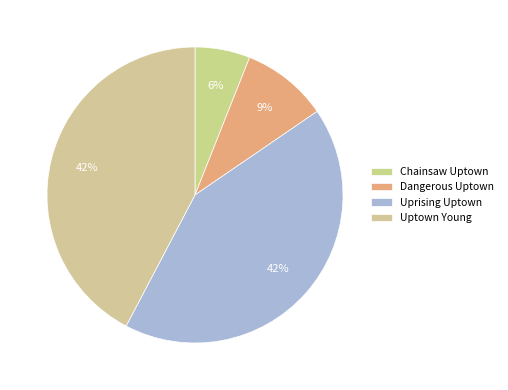

How many segments does this pie chart have?

4